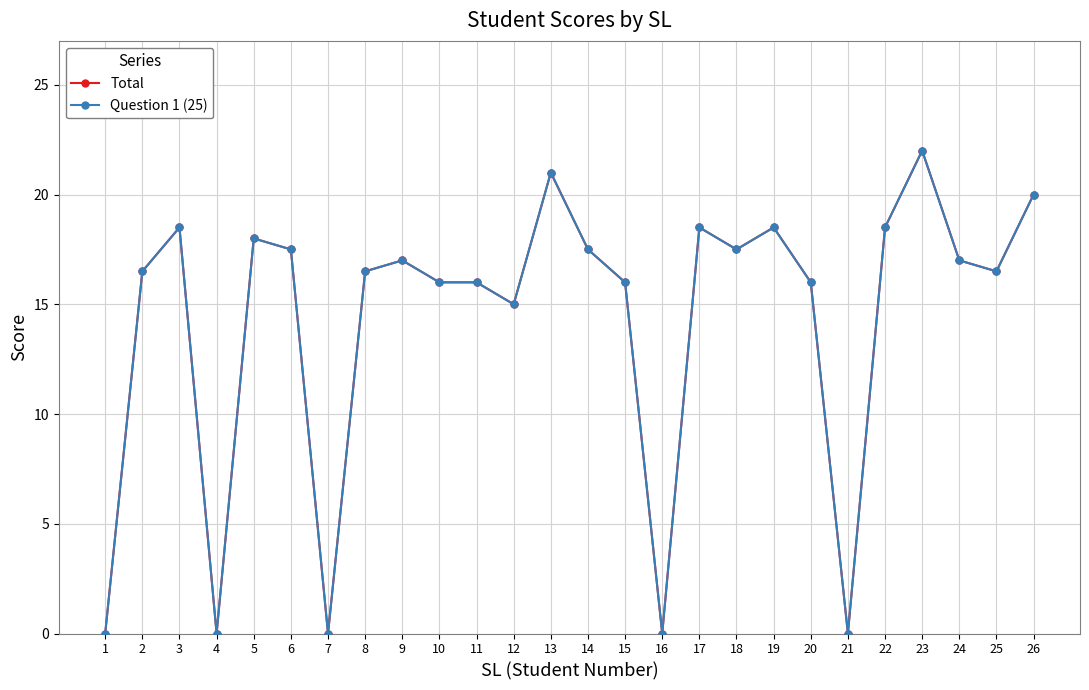

Reading left to right, extract all data points from this chart.

Total: 0.0	16.5	18.5	0.0	18.0	17.5	0.0	16.5	17.0	16.0	16.0	15.0	21.0	17.5	16.0	0.0	18.5	17.5	18.5	16.0	0.0	18.5	22.0	17.0	16.5	20.0
Question 1 (25): 0.0	16.5	18.5	0.0	18.0	17.5	0.0	16.5	17.0	16.0	16.0	15.0	21.0	17.5	16.0	0.0	18.5	17.5	18.5	16.0	0.0	18.5	22.0	17.0	16.5	20.0